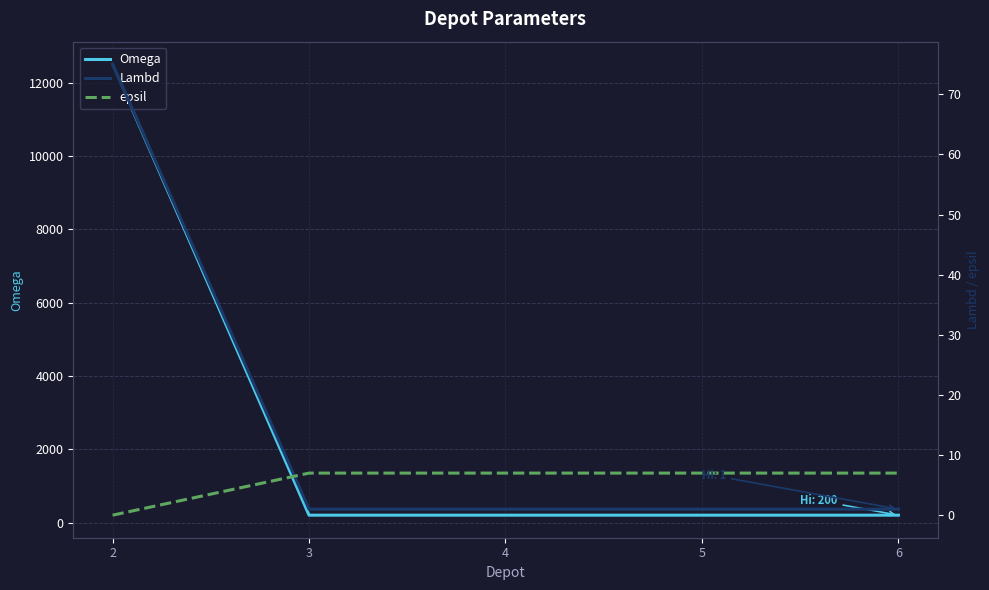

At which category is the sum across all series the highest?

2